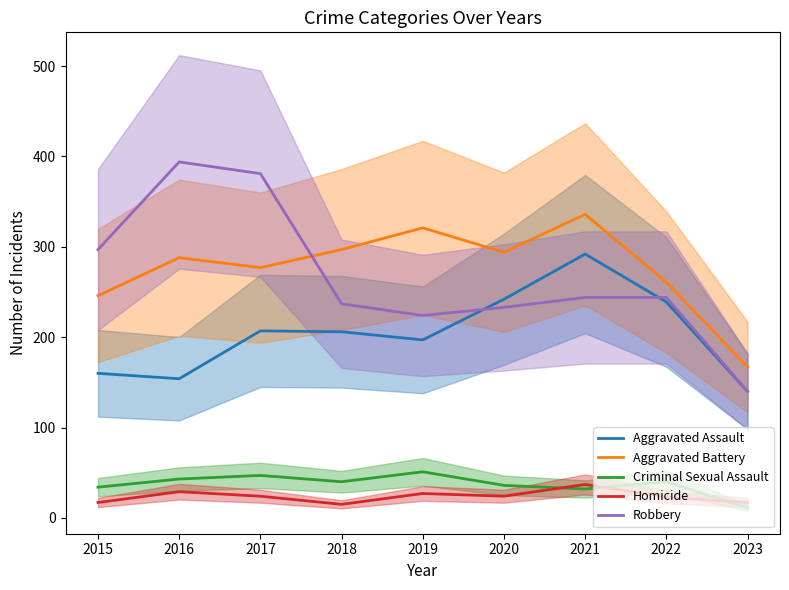

What is the smallest value displayed?

11